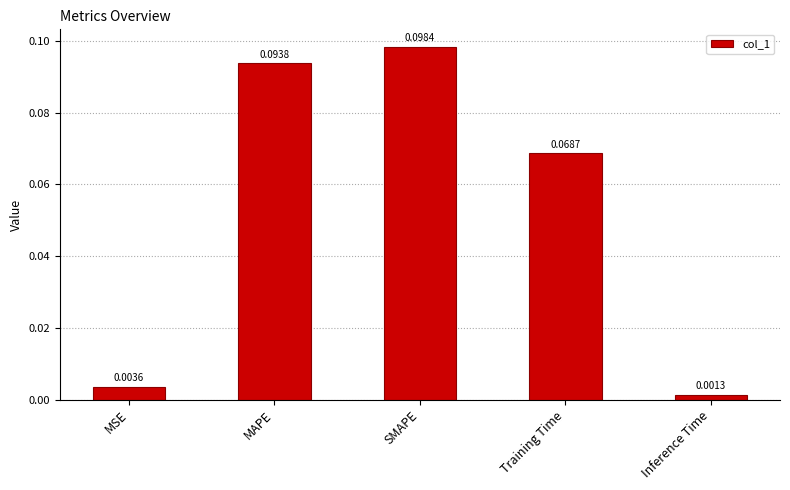

Is it true that the value at SMAPE is 0.2?

False